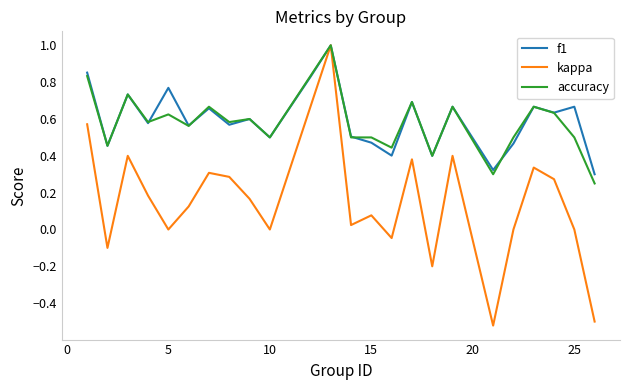

What is the highest value of the kappa series?

1.0